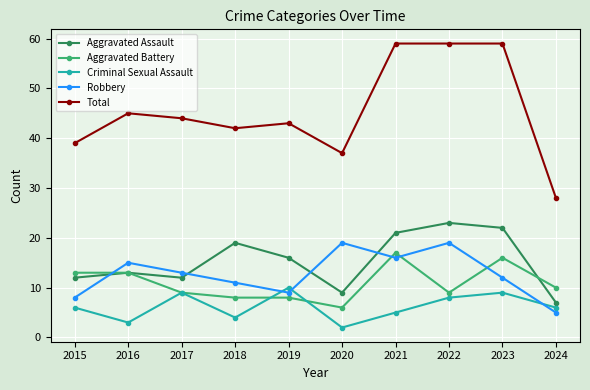

What is the sum of all Total values?

455